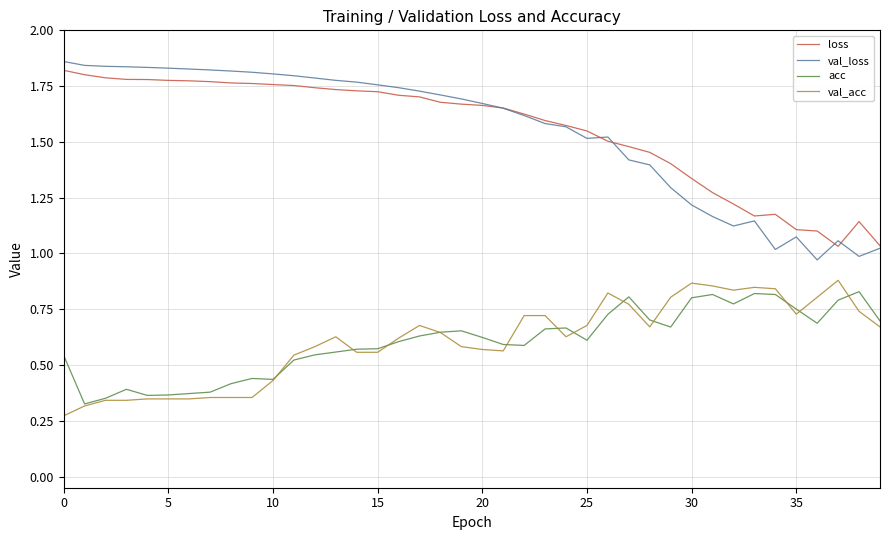

Which series has the widest spread of values?

val_loss